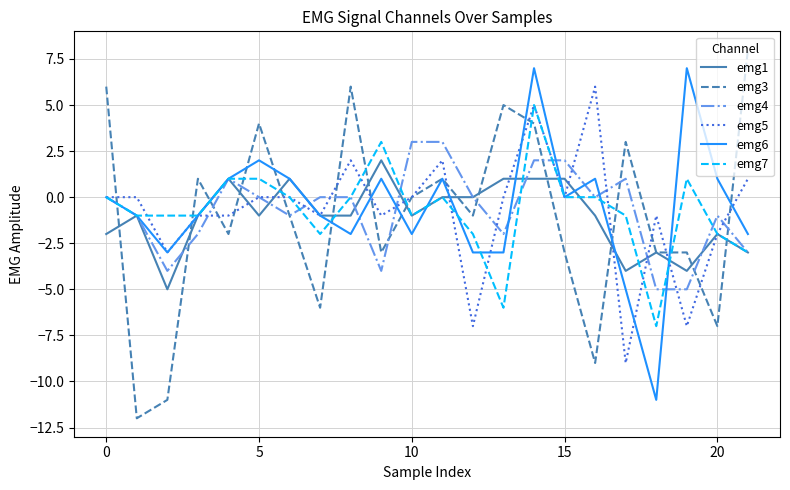

Rank the series by their maximum value, from lowest to highest.

emg1, emg4, emg7, emg5, emg6, emg3